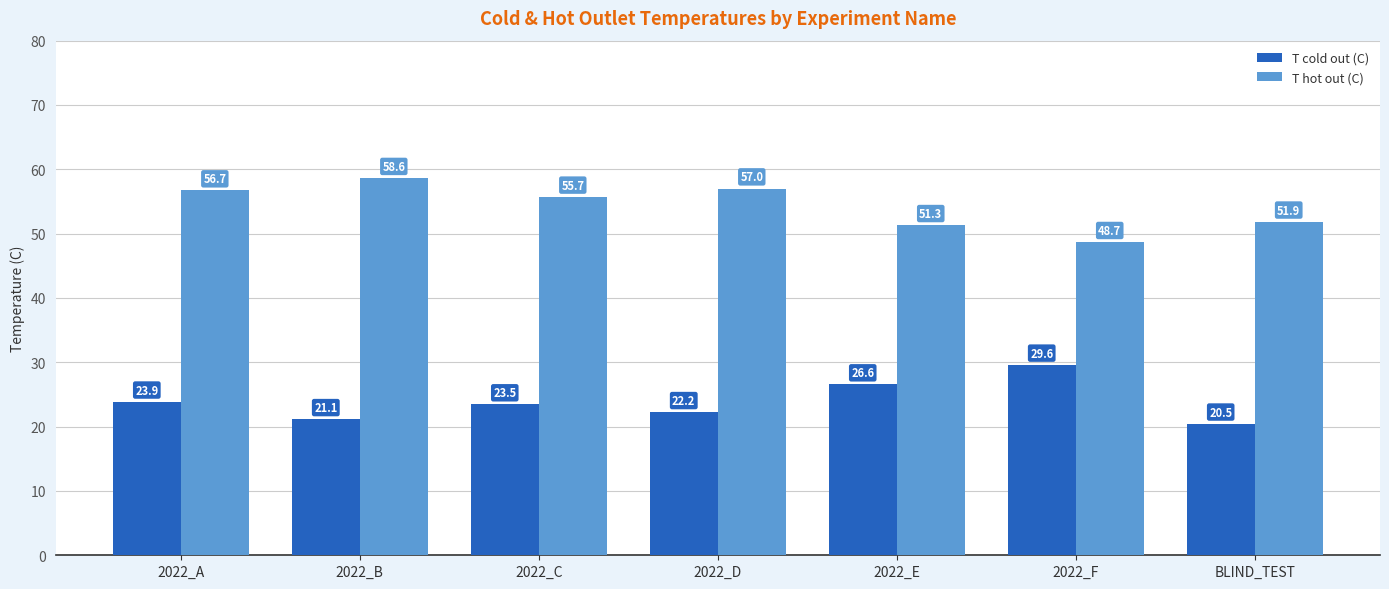

Is it true that T cold out (C) equals 8.6 at 2022_D?

False